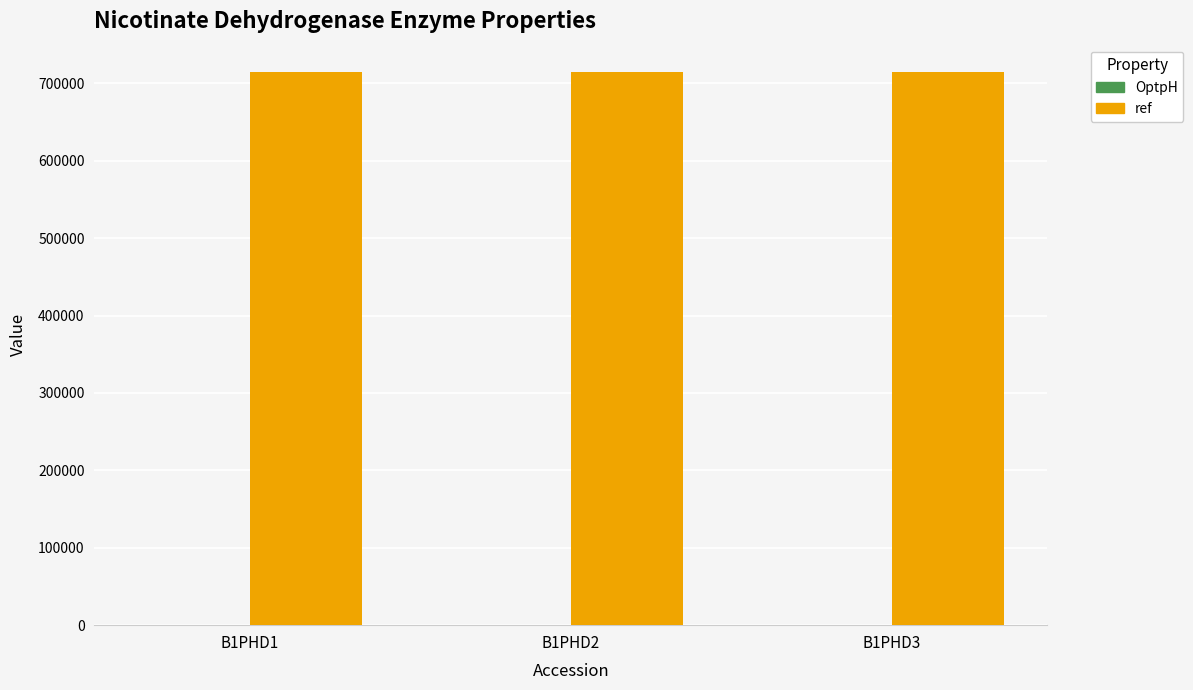

Which series has the largest total across all categories?

ref